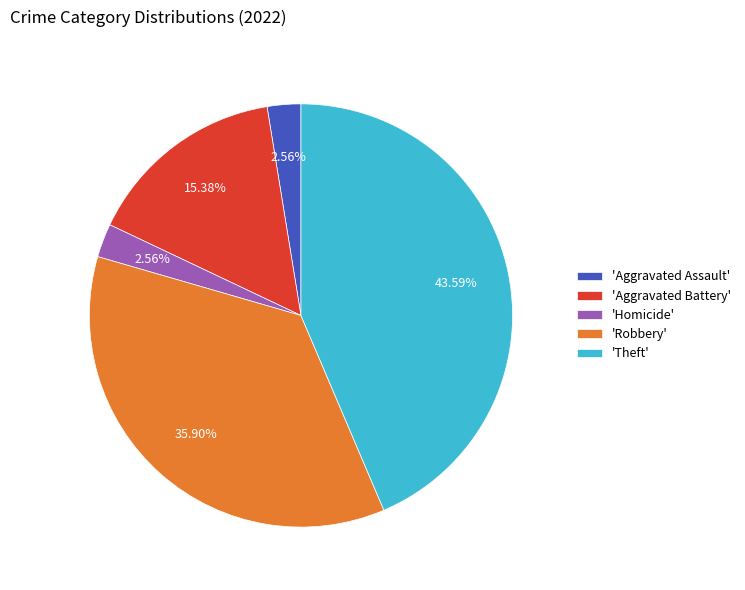

Which slice is the largest?

'Theft'